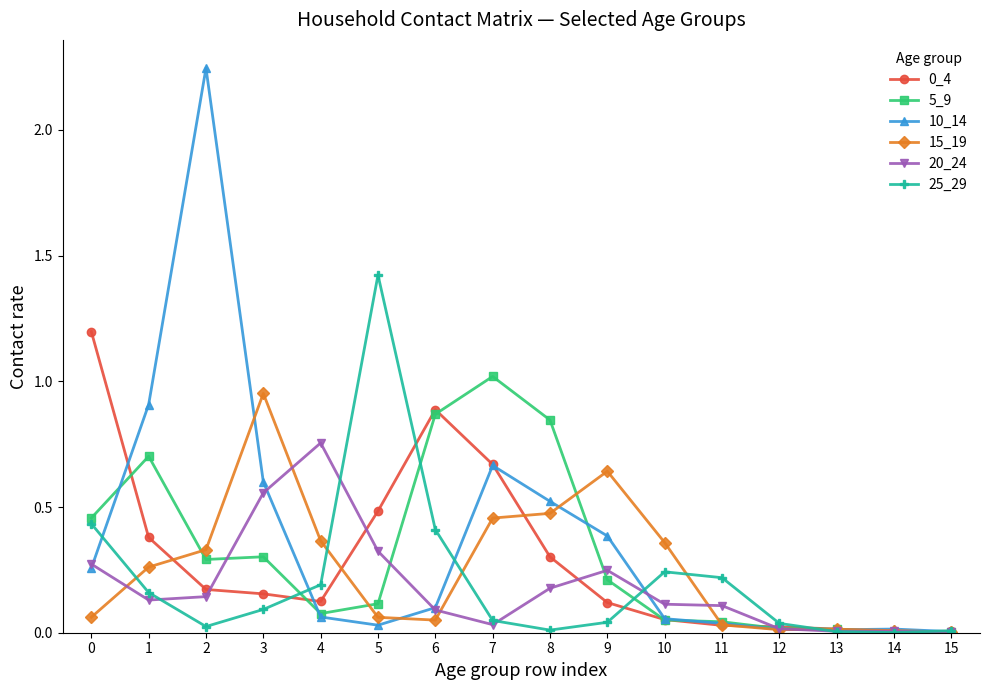

Does the chart display data point markers on the line(s)?

Yes